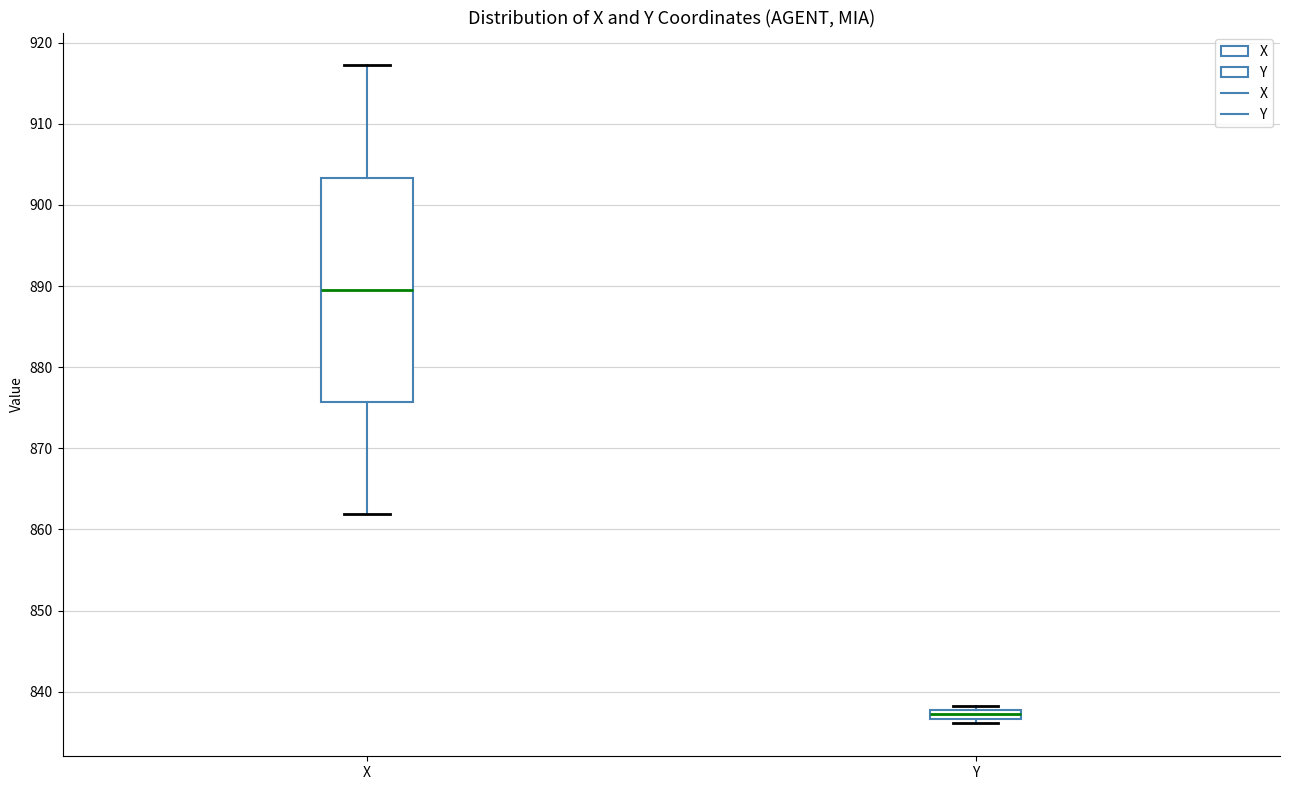

Where does the lower whisker of the box for X end on the y-axis? The values are not printed on the chart, so give them approximately, as read against the axis.

862